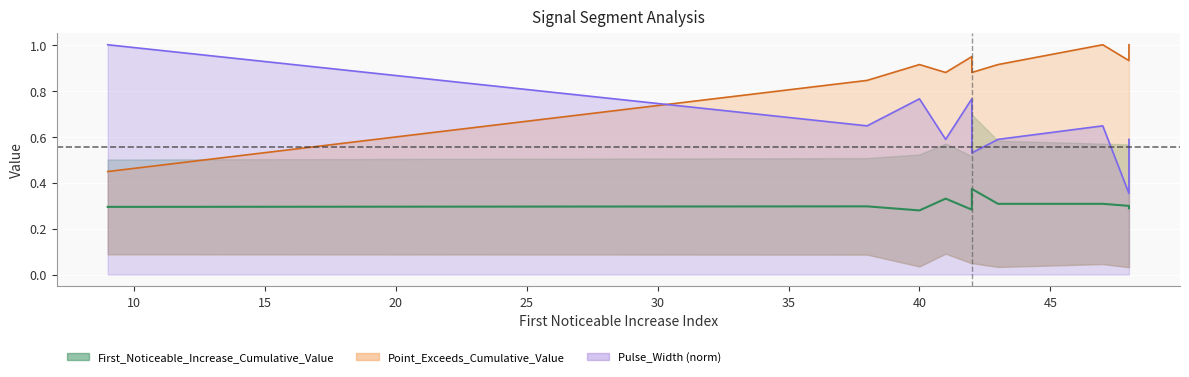

What is the value of the 8th point from the left?

0.3